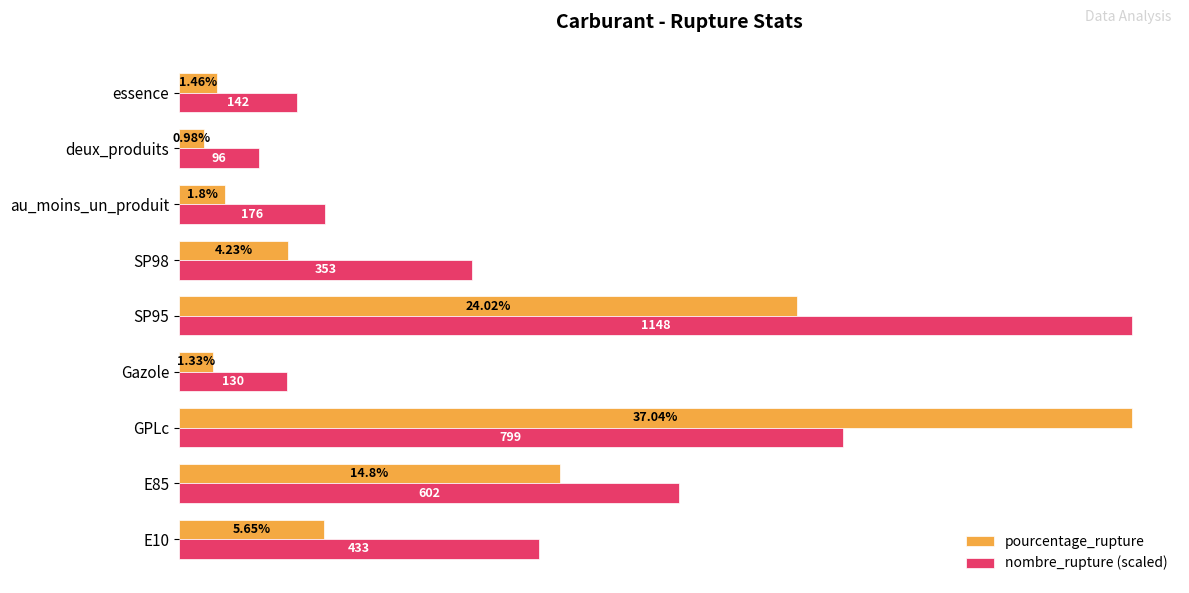

Which category has the lowest value in the nombre_rupture (scaled) series?

deux_produits